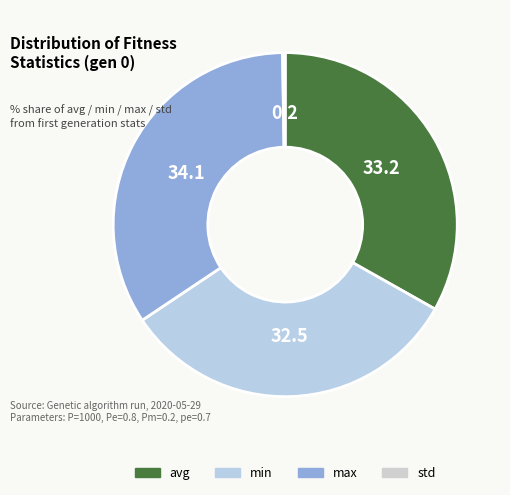

The max slice represents 28% of the pie. True or false?

False